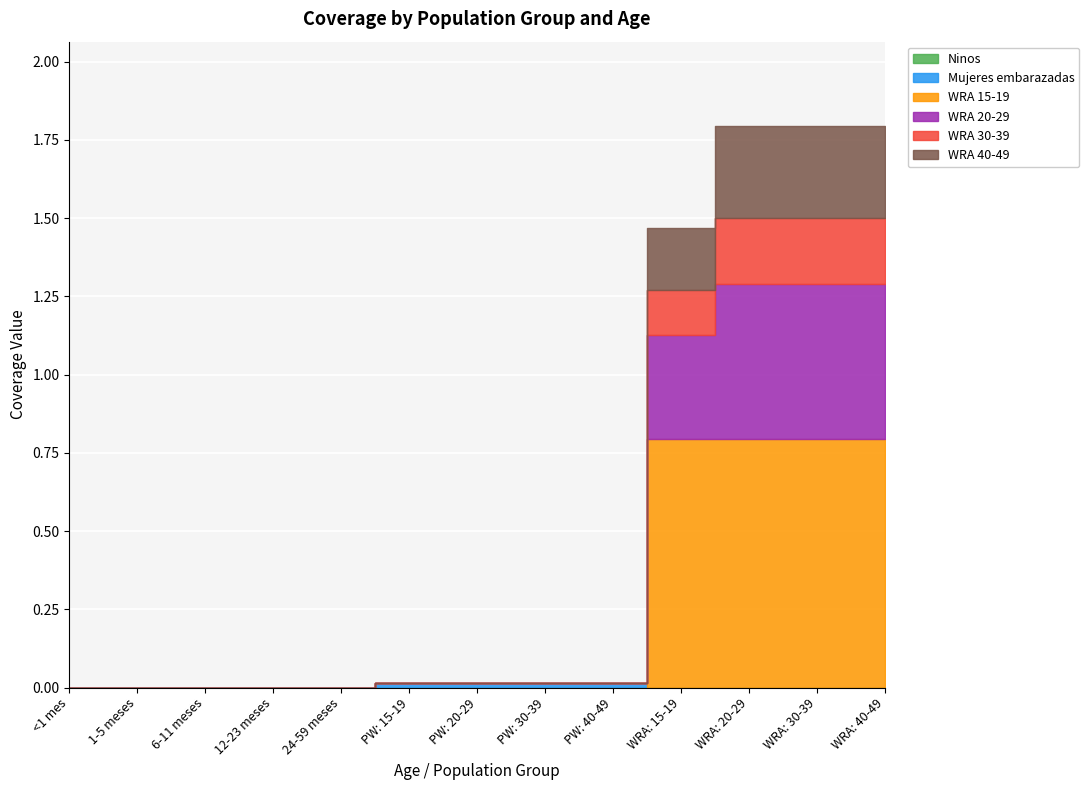

What position from the right is PW: 20-29?

7